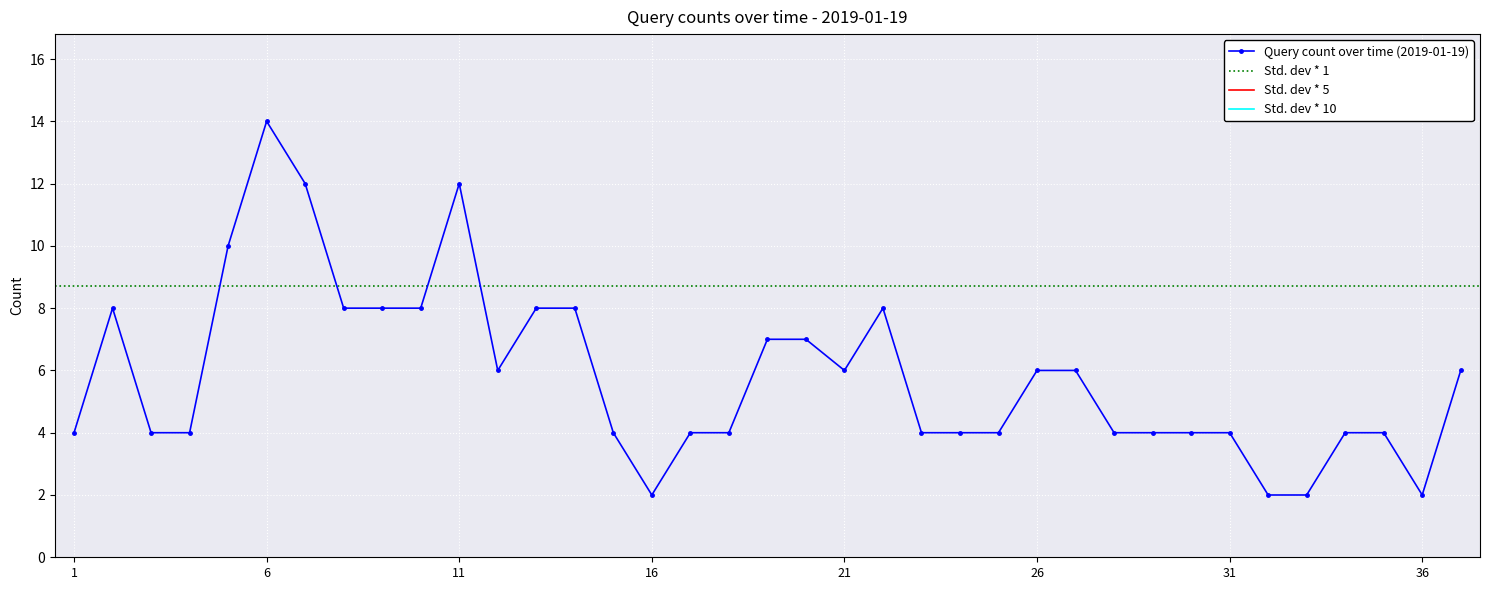

Reading right to left, list all the values displayed in this chart.

6	2	4	4	2	2	4	4	4	4	6	6	4	4	4	8	6	7	7	4	4	2	4	8	8	6	12	8	8	8	12	14	10	4	4	8	4